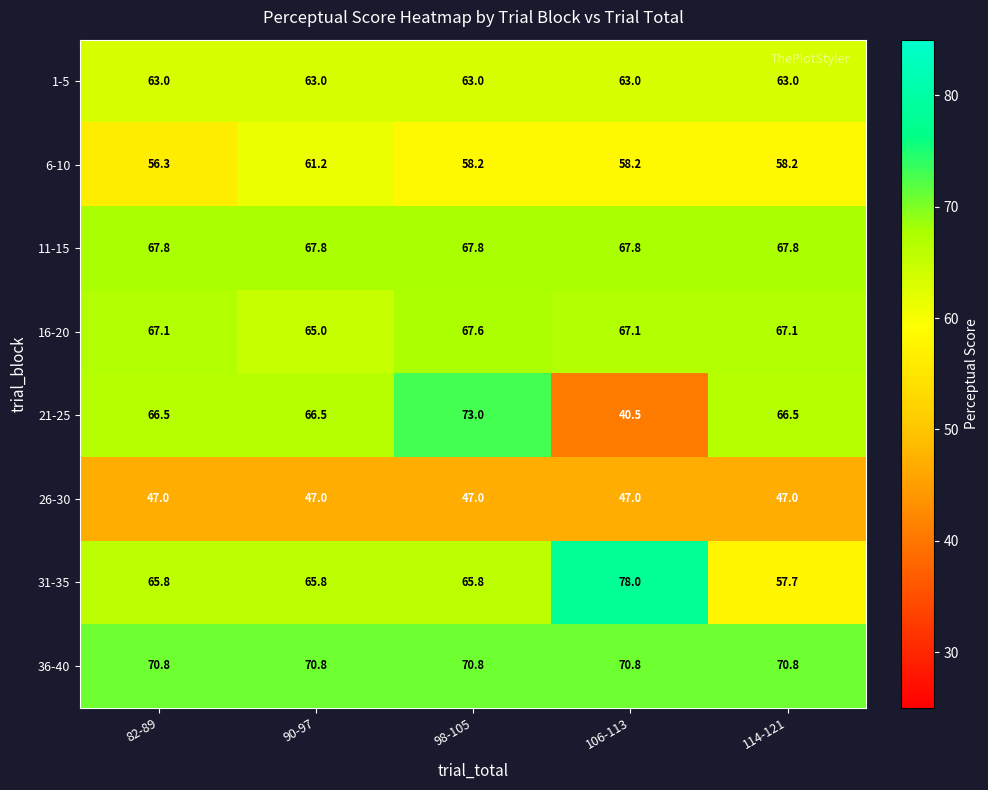

At which label does 16-20 first exceed 67?

82-89